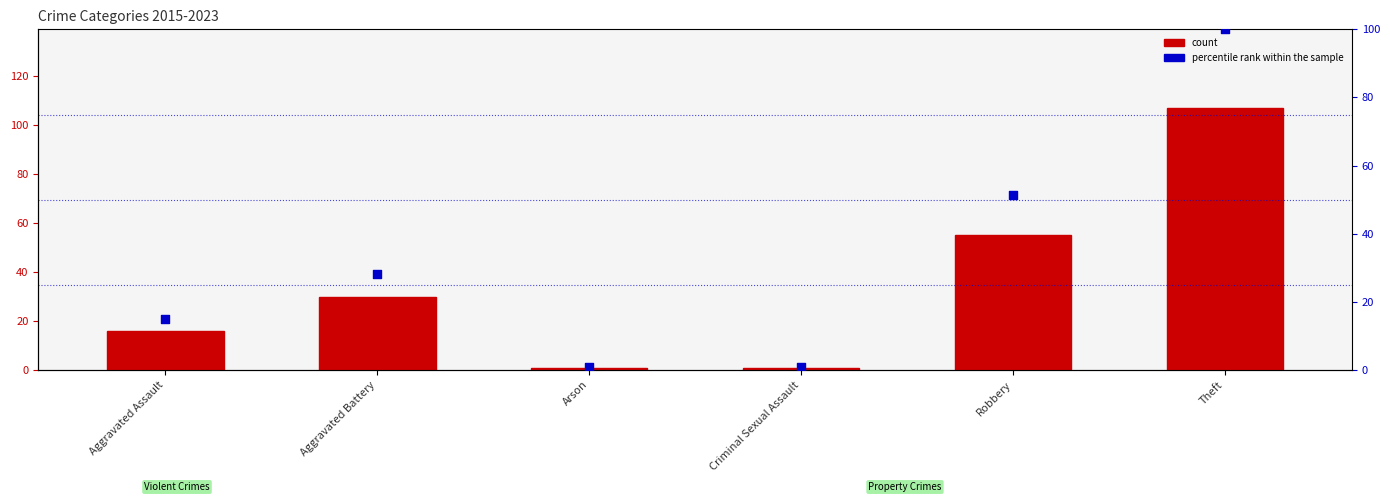

What is the total value across all series at Arson?

1.9